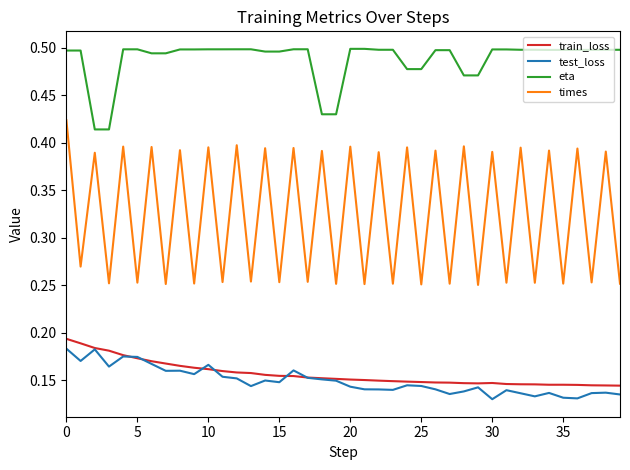

Which series has the largest total across all categories?

eta